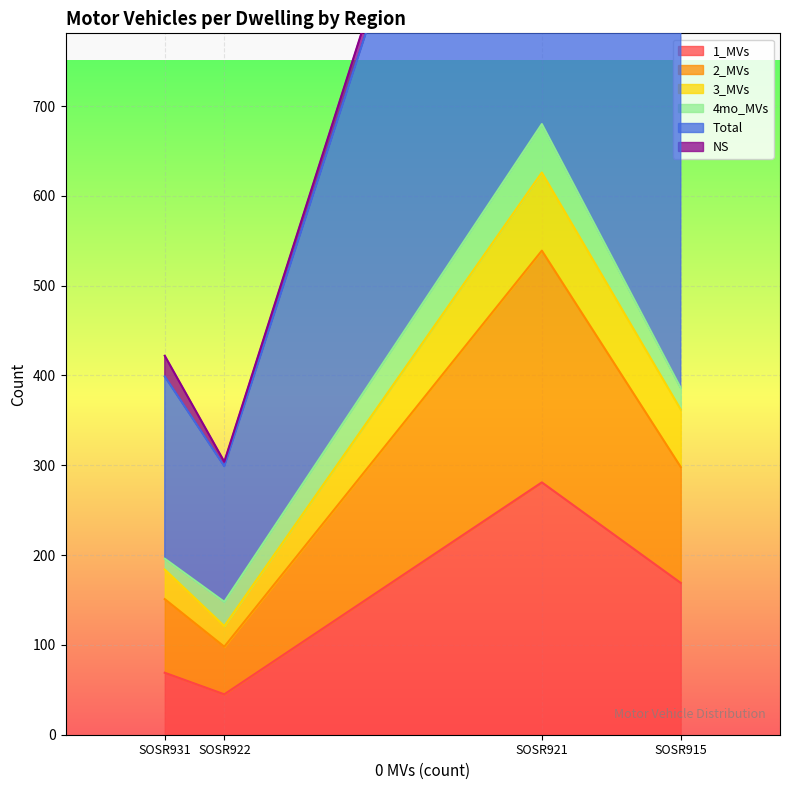

How many values in the Total series exceed 799?

1